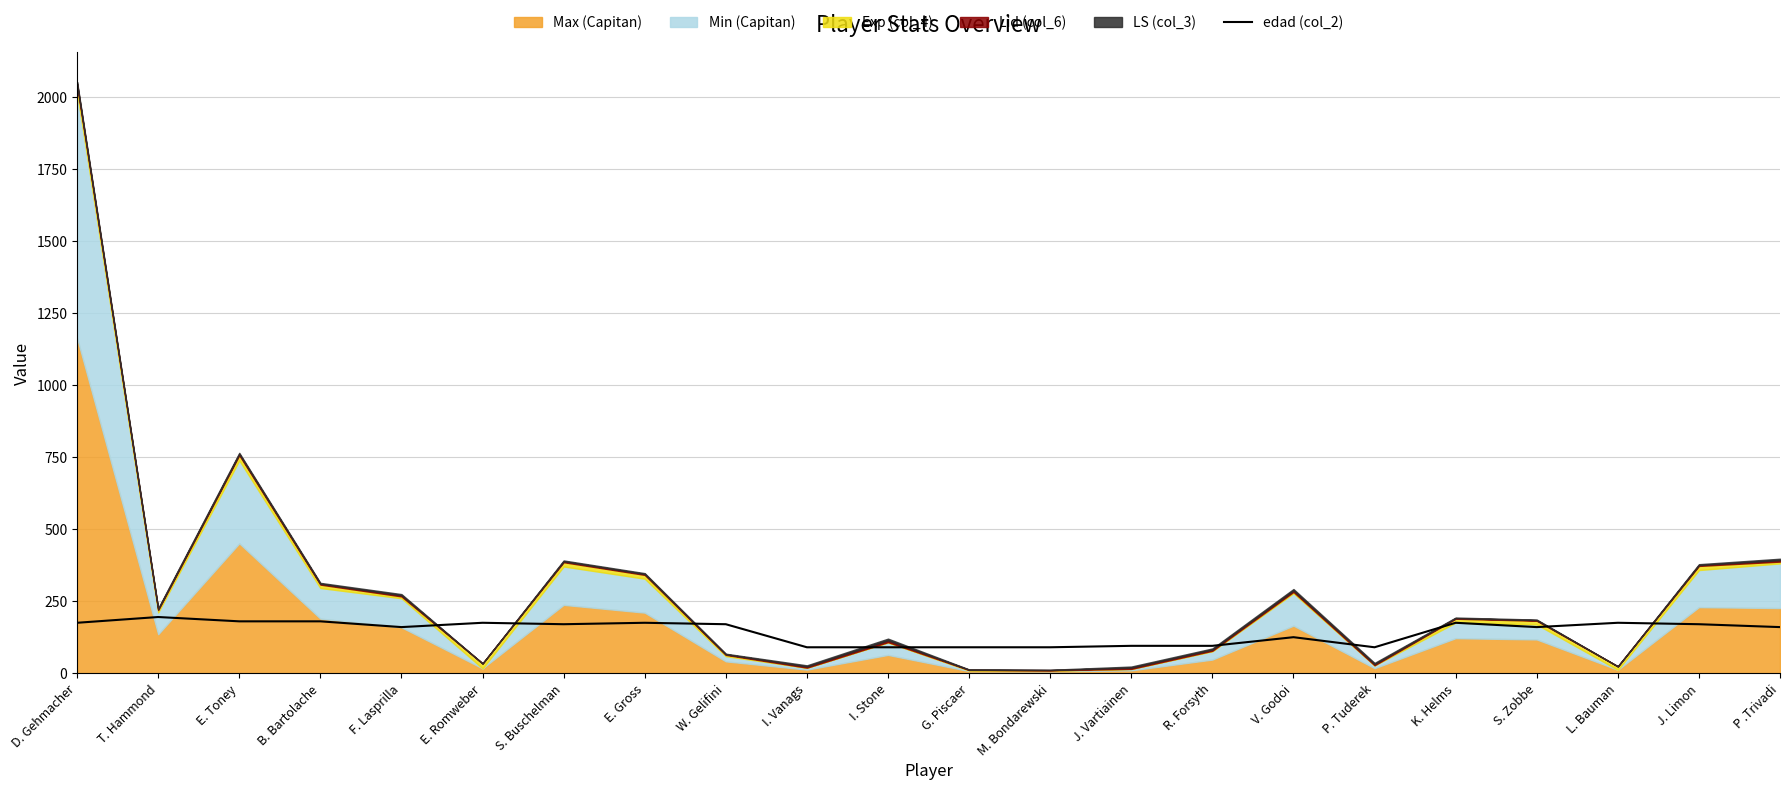

How many points are higher than both their immediate neighbors (excluding endpoints)?

6